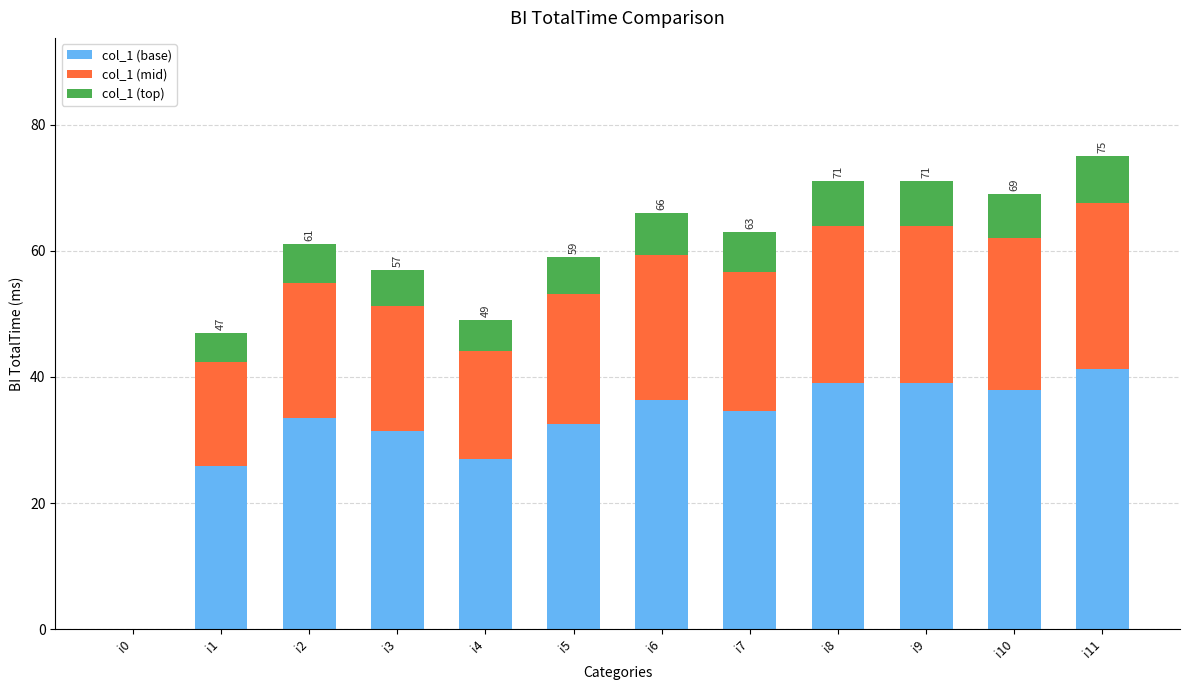

How many values in col_1 (base) are above zero?

11